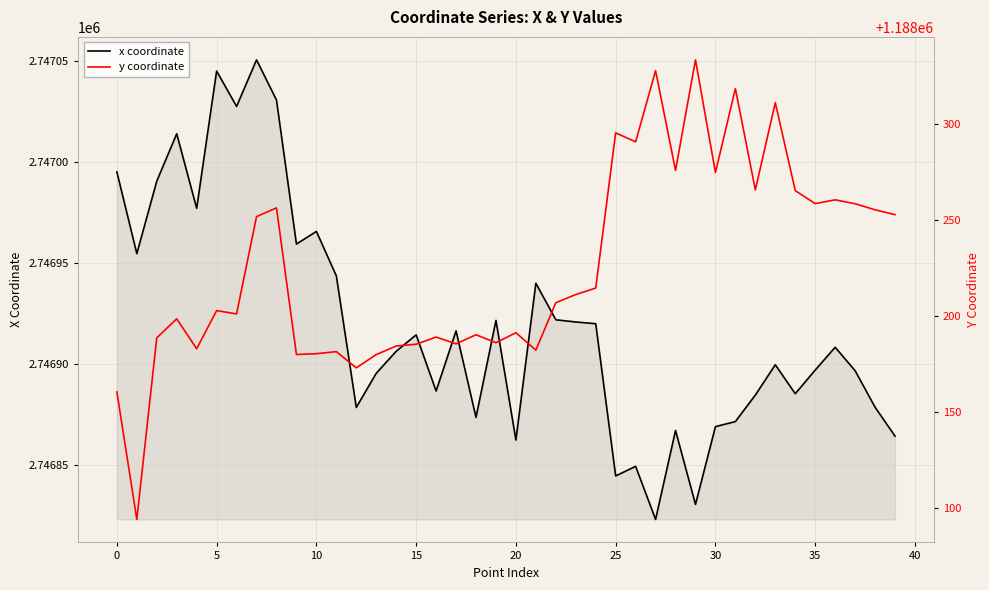

What is the total value across all series at 22?

3935128.6